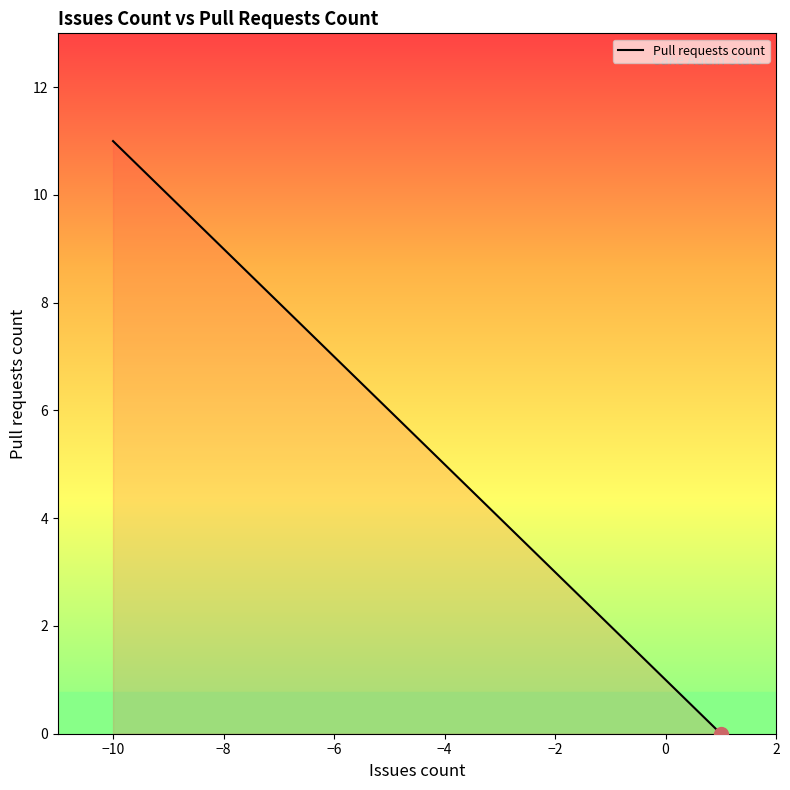

Does the chart display data point markers on the line(s)?

No